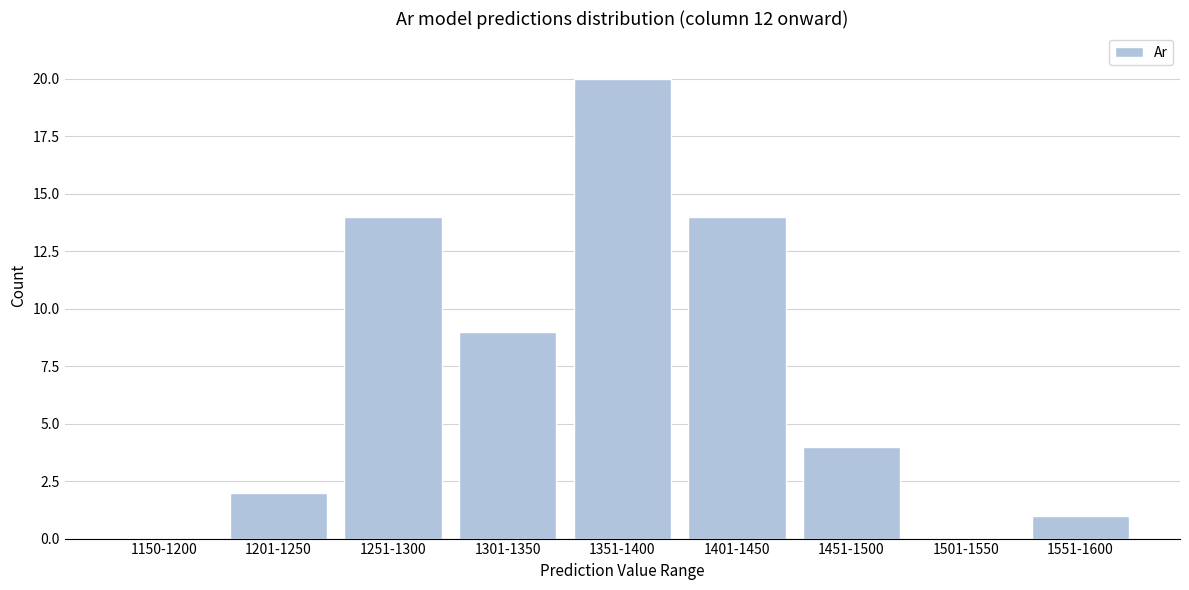

Reading left to right, extract all data points from this chart.

1150-1200=0	1201-1250=2	1251-1300=14	1301-1350=9	1351-1400=20	1401-1450=14	1451-1500=4	1501-1550=0	1551-1600=1